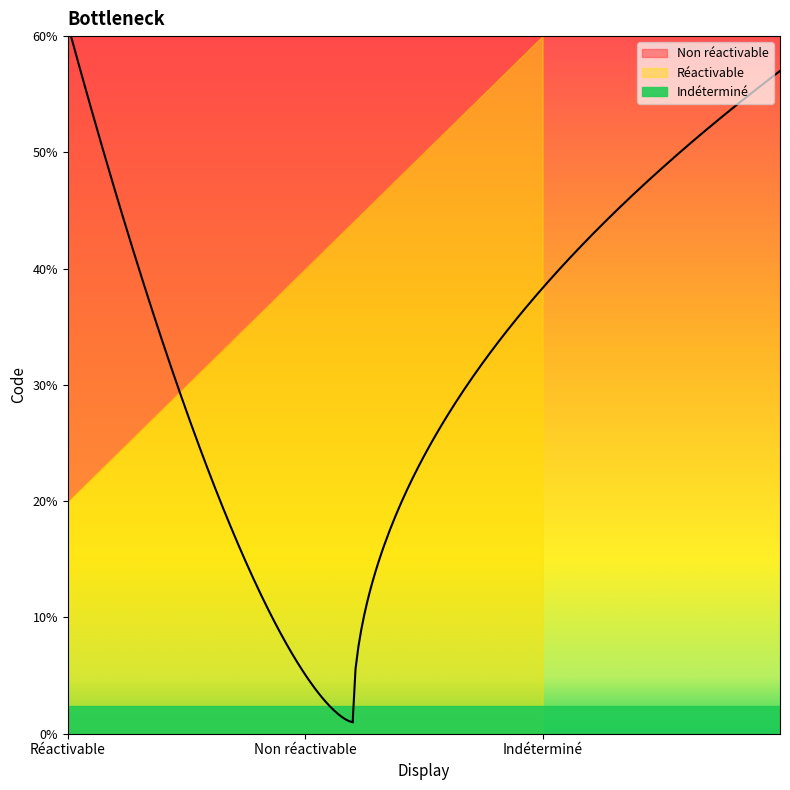

What is the label of the 3rd point from the left?

Indéterminé